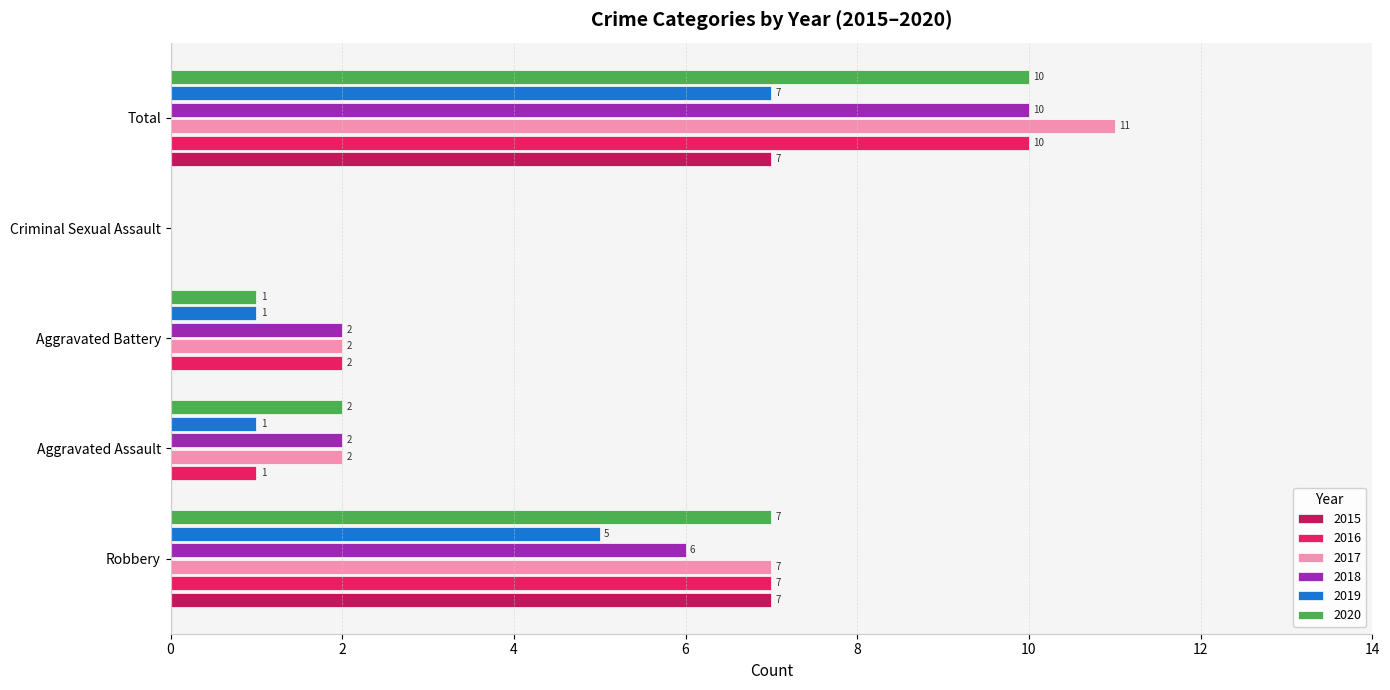

How many series are shown in this chart?

6